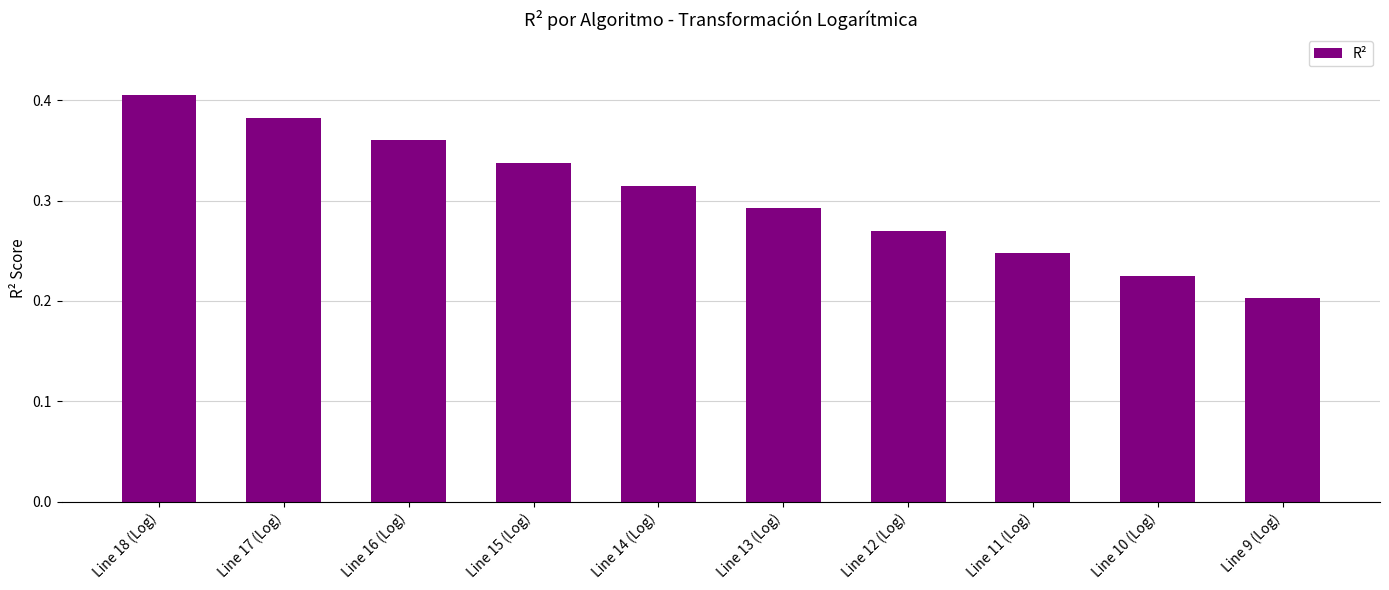

At which category does the chart reach its minimum across all series?

Line 9 (Log)